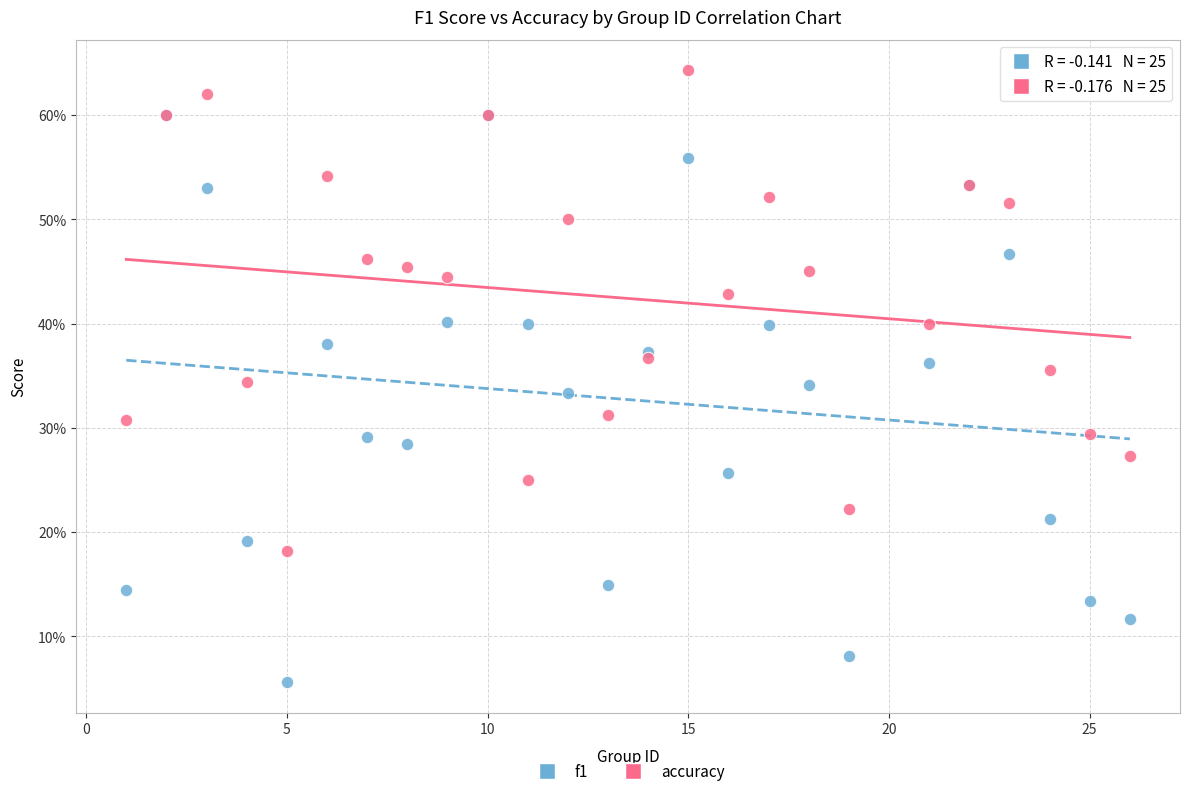

Which series reaches the minimum Y coordinate?

f1